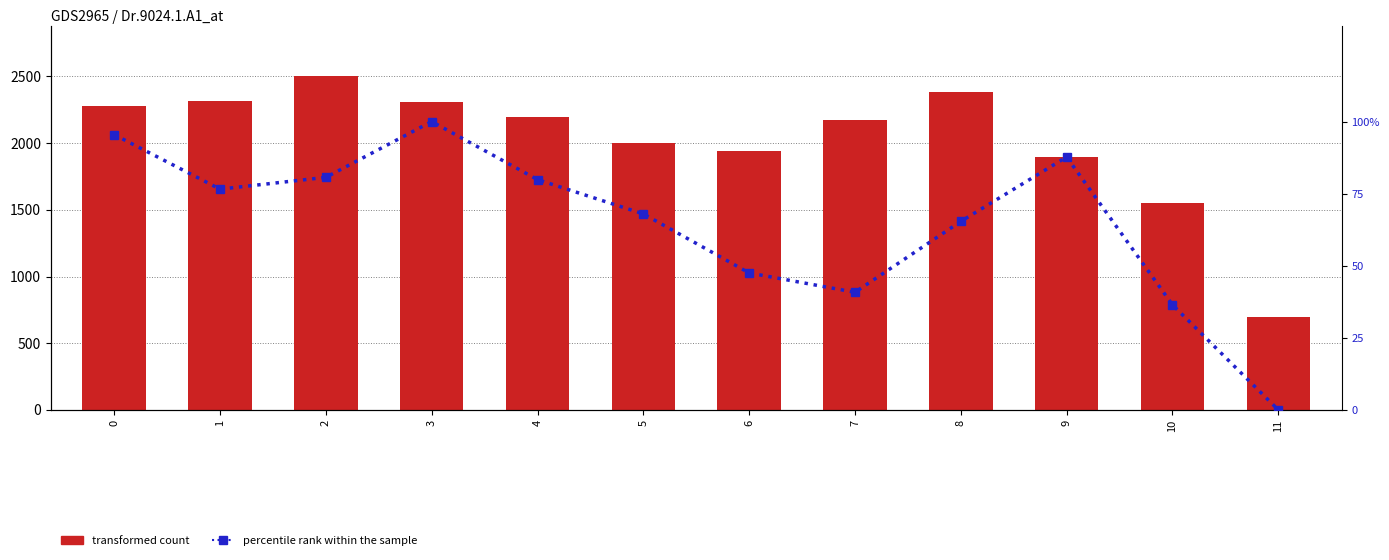

Reading left to right, what are all the values shown in this chart?

transformed count: 2277.9	2316.7	2500.5	2309.3	2196.4	2001.8	1938.2	2171.7	2383.8	1896.9	1550.9	694.2
percentile rank within the sample: 95.4	76.6	80.6	100.0	79.9	68.0	47.5	40.8	65.4	87.7	36.4	0.0